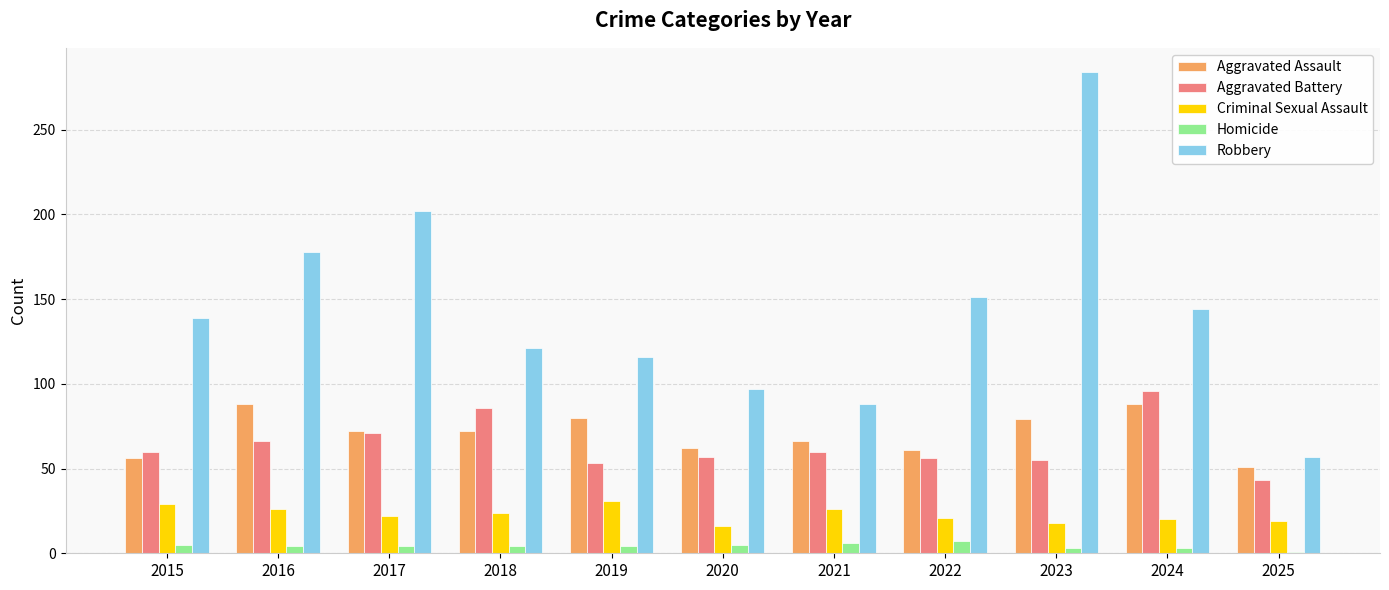

What is the average value of the Homicide series?

4